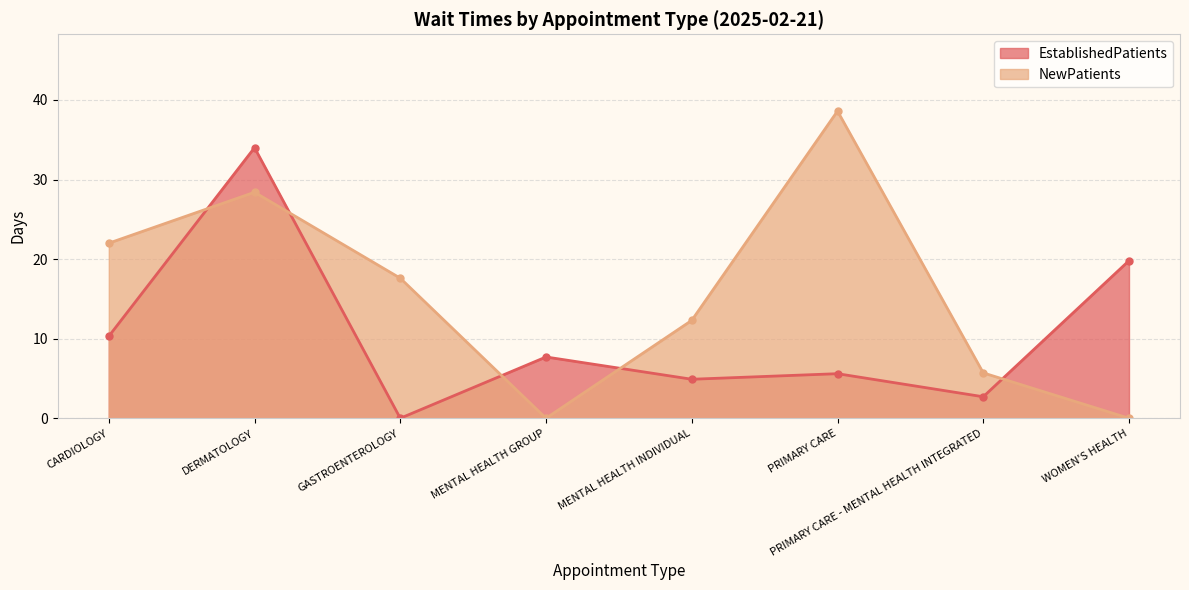

At how many categories does at least one series exceed 36?

1